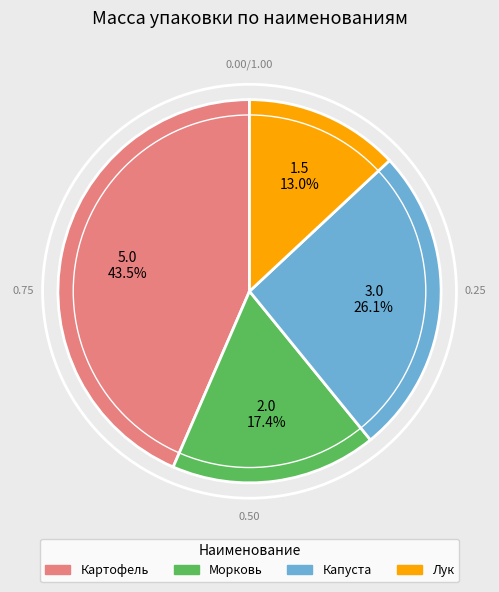

Combined, what portion of the pie is Морковь and Лук?

30.4%